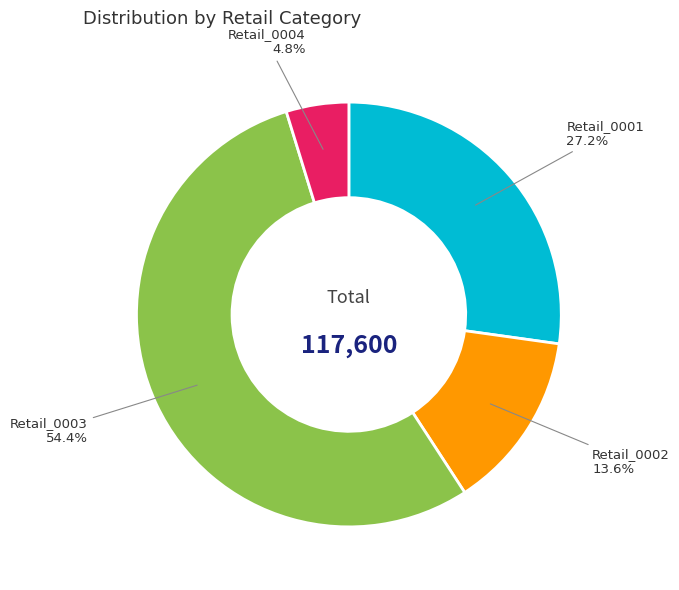

Does any single category account for the majority?

Yes